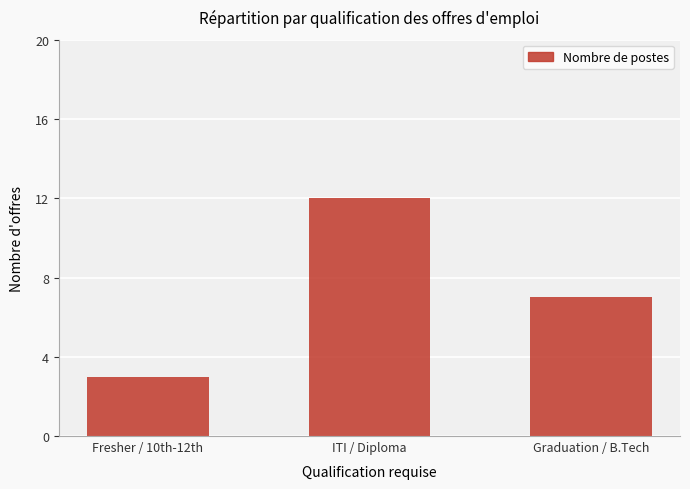

Are the bars horizontal?

No